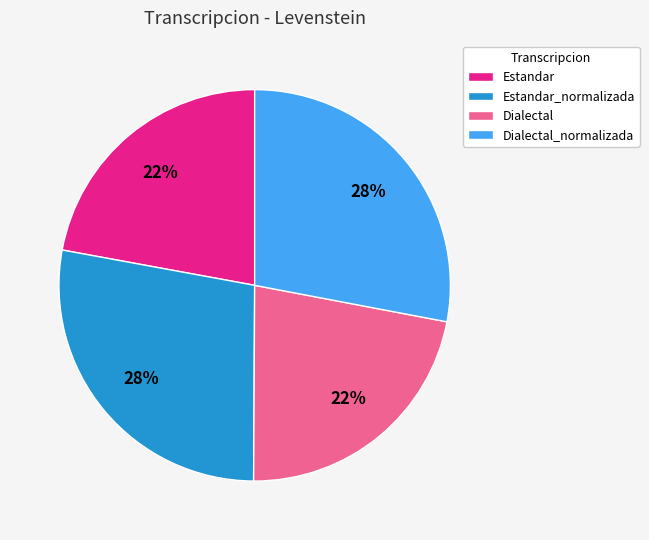

Do Estandar and Dialectal together represent more than half of the pie?

No